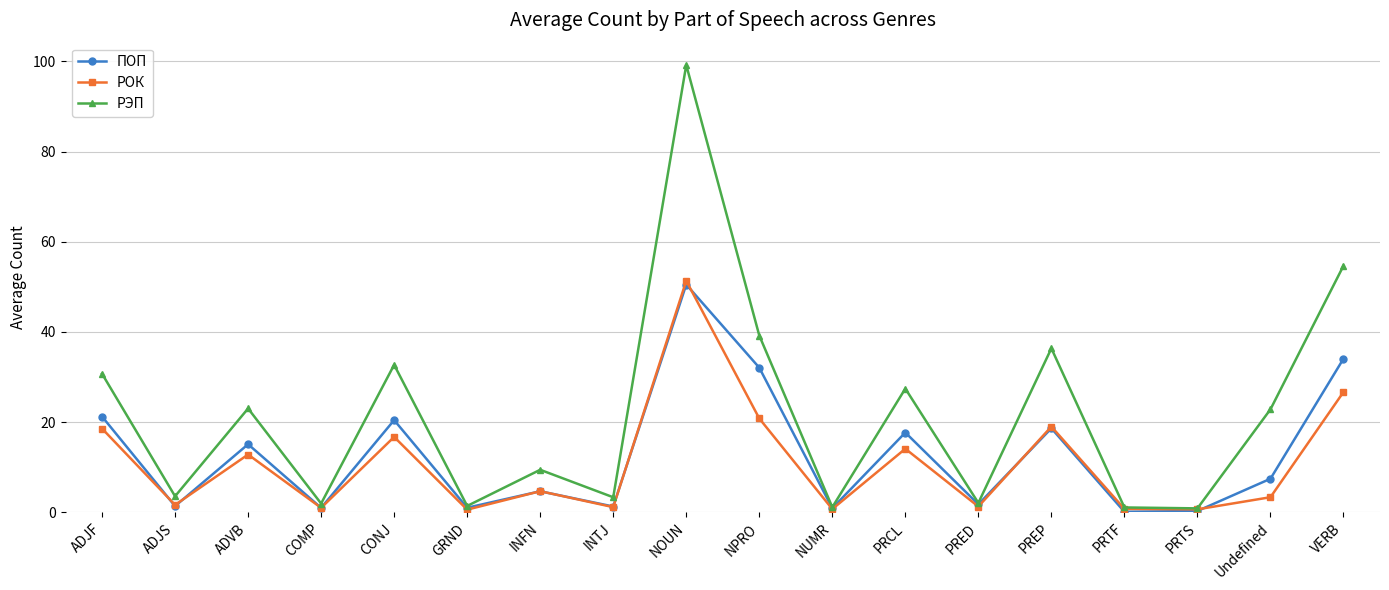

The value of РЭП at VERB is 54.7. True or false?

True